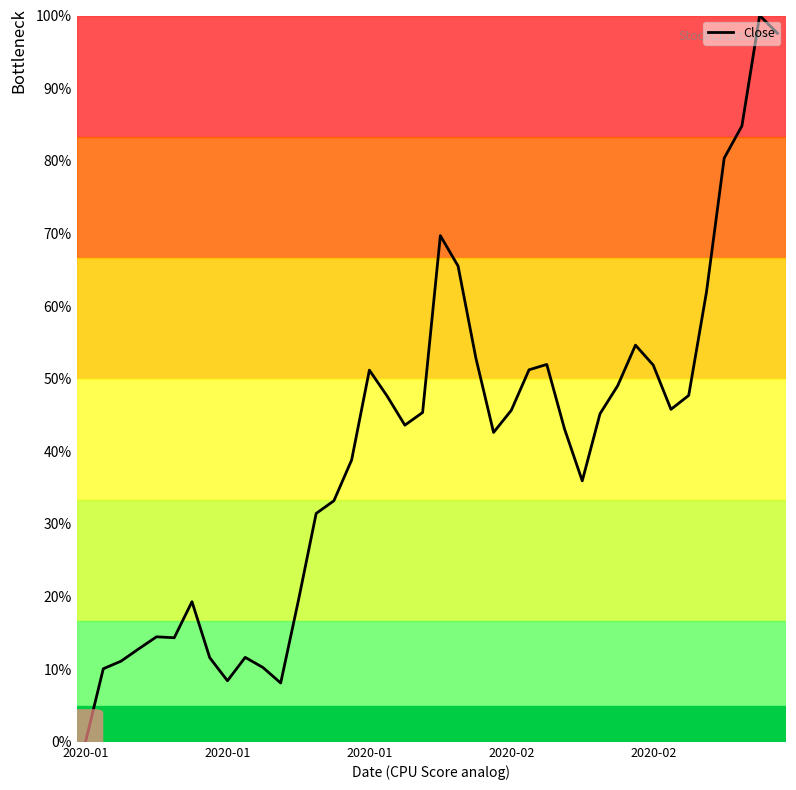

What is the difference between the maximum and minimum values?

100.0